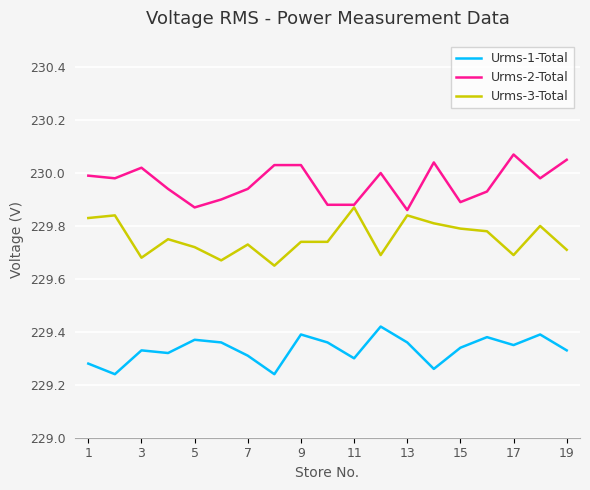

True or false: Urms-3-Total and Urms-1-Total cross at least once.

False